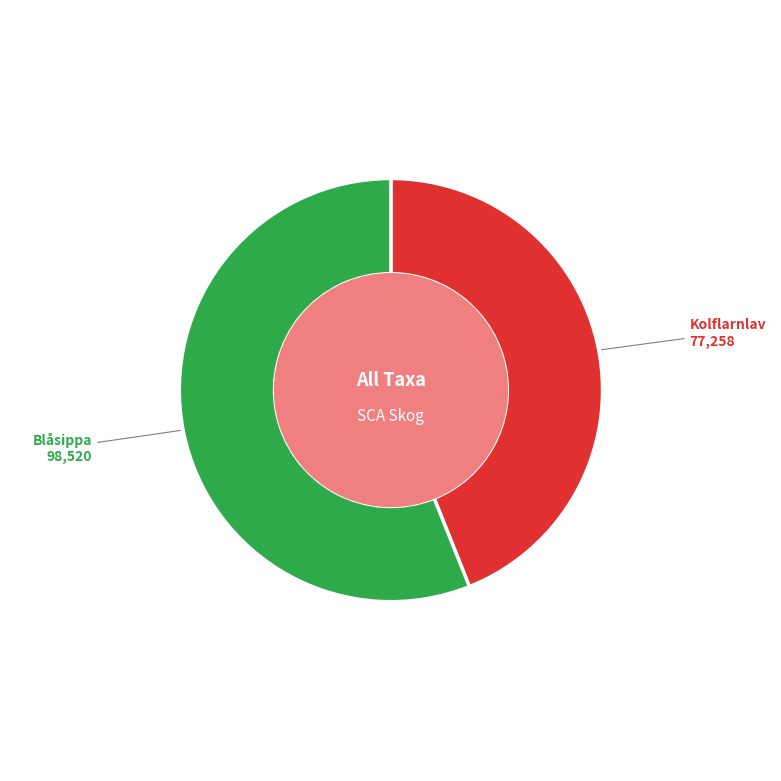

Is there any slice that represents more than half of the pie?

Yes